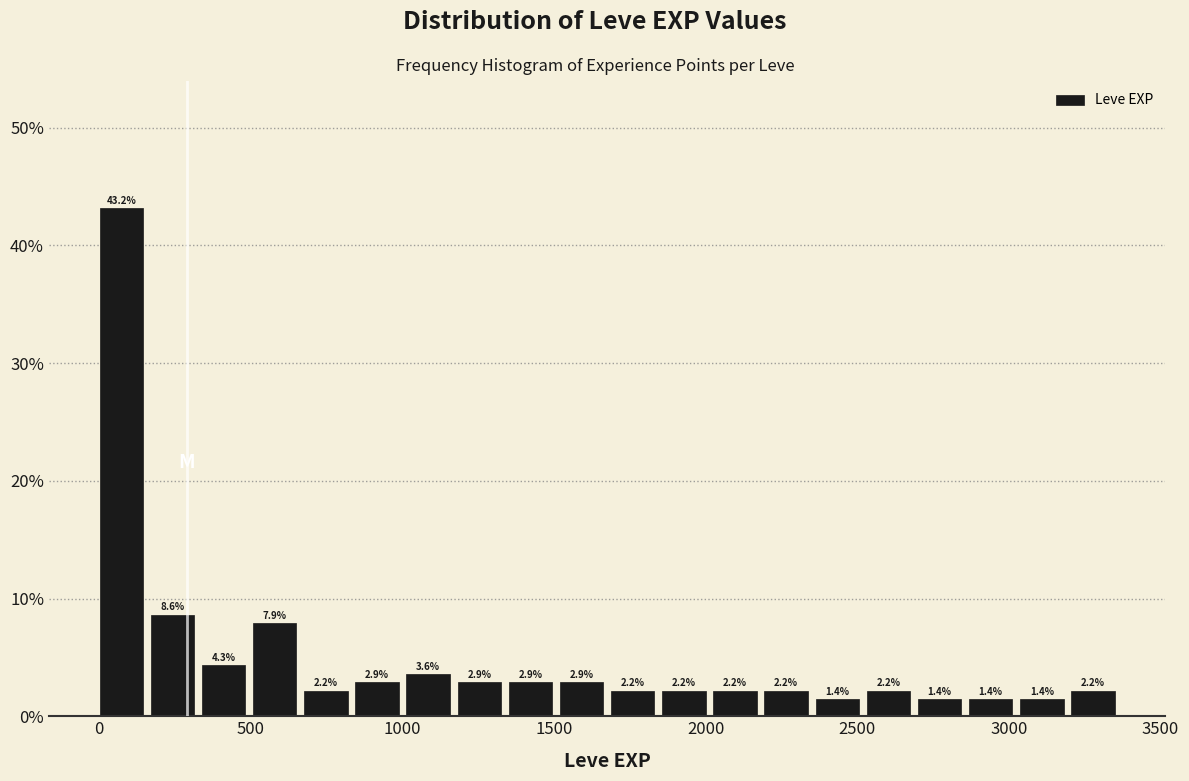

Around what value on the x-axis is the tallest bar? Give the approximate position of its centre, as read against the axis.

50